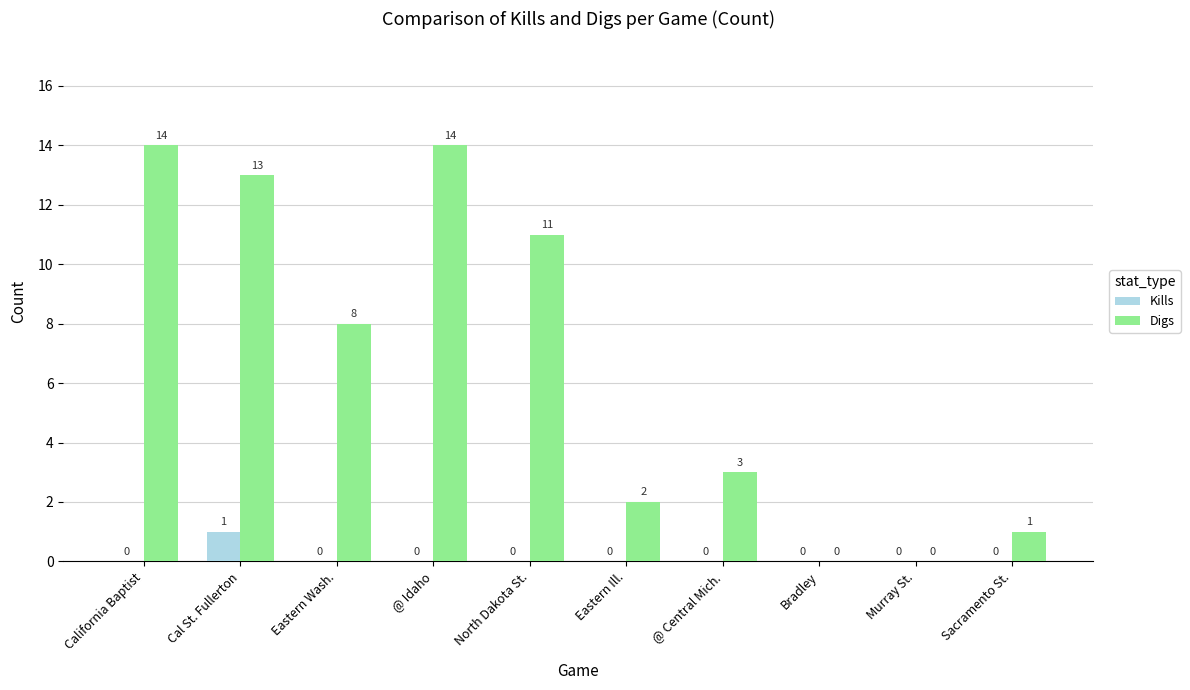

How many categories are shown in the chart?

10